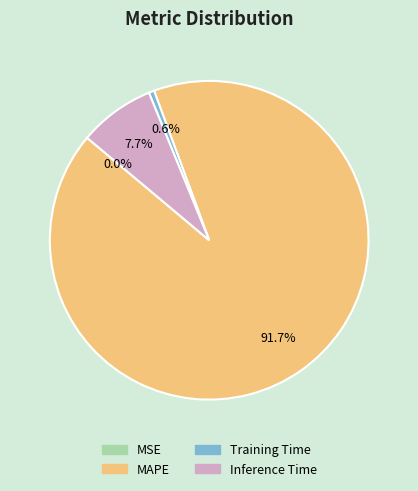

How much of the chart is everything except Inference Time?

92.3%